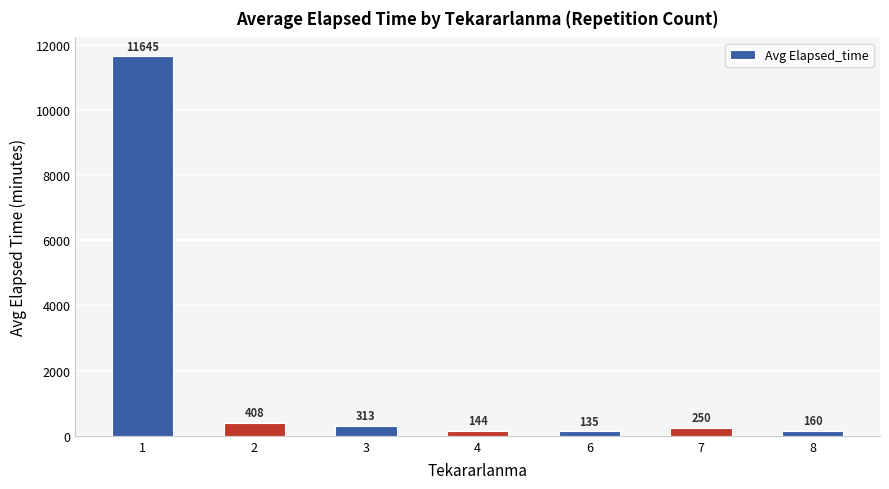

What is the sum of the values at 8 and 3?

473.1